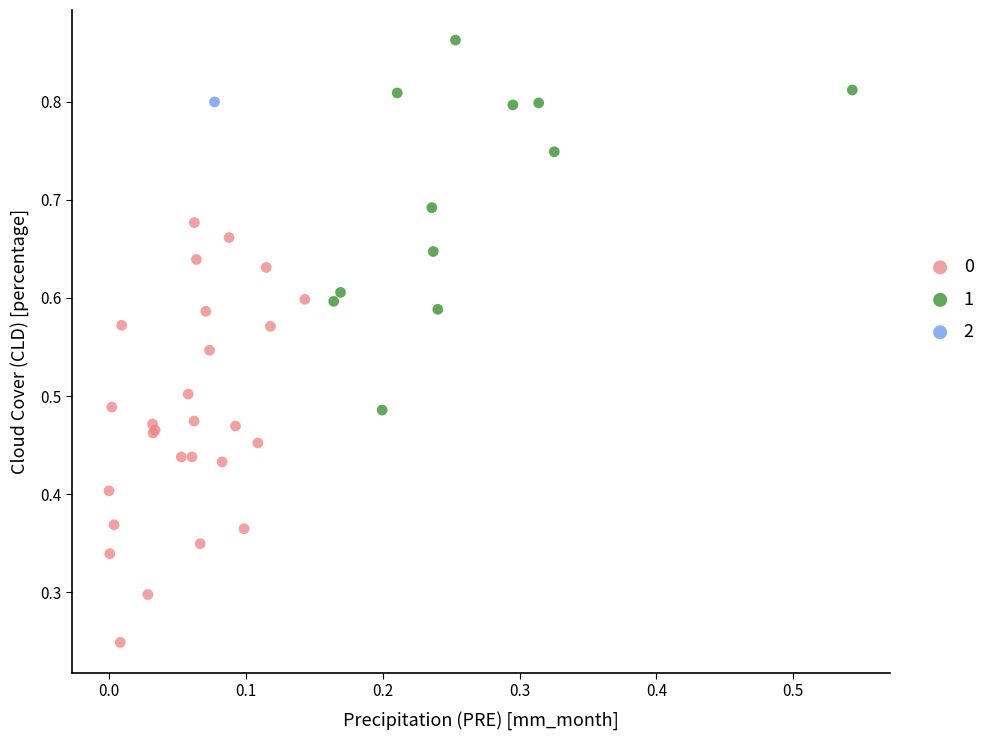

Which series reaches the minimum Y coordinate?

0